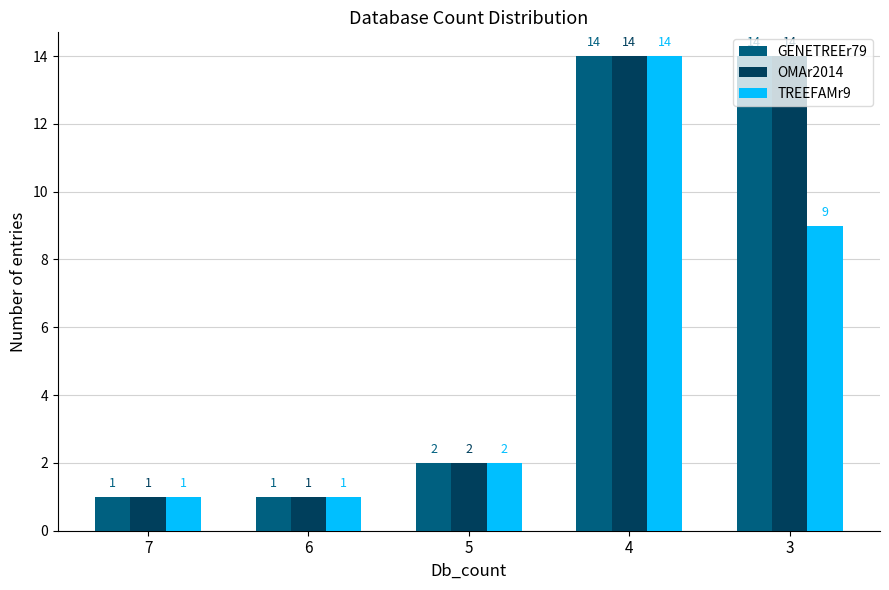

Is the value of OMAr2014 at 7 greater than the value of TREEFAMr9 at 5?

No